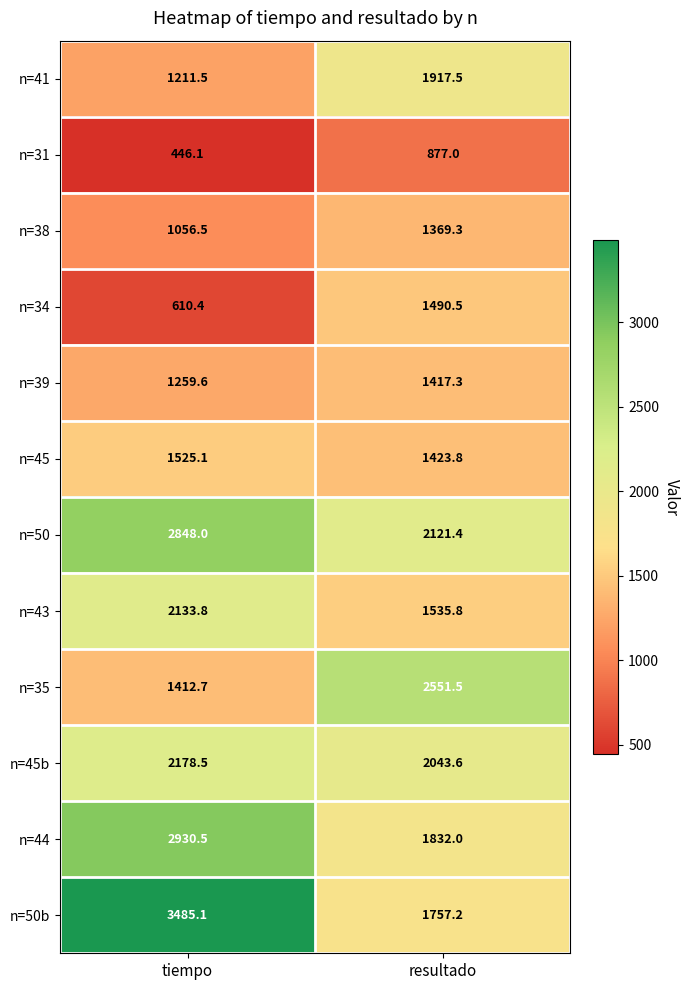

Rank the series at tiempo from highest to lowest value.

n=50b, n=44, n=50, n=45b, n=43, n=45, n=35, n=39, n=41, n=38, n=34, n=31